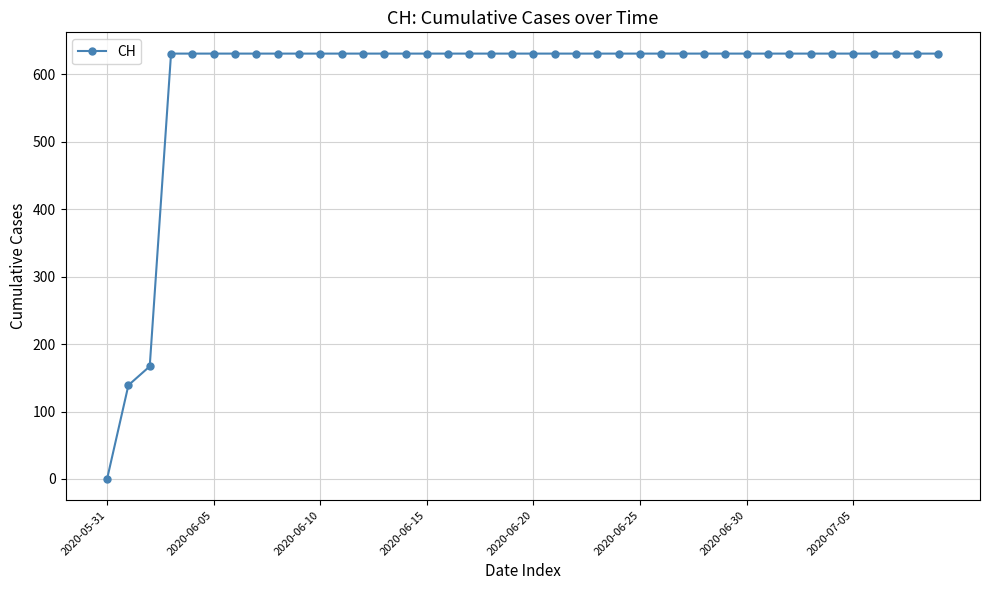

What is the value of the 38th point from the left?

631